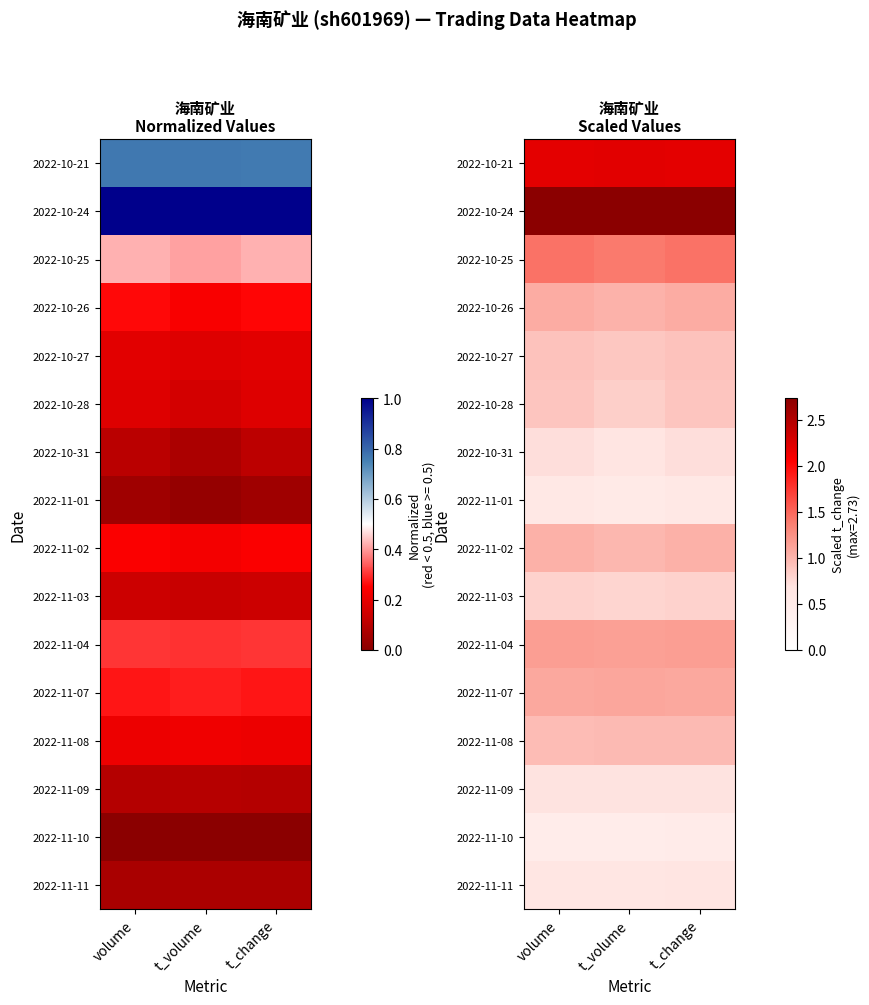

How many categories are shown in the chart?

3